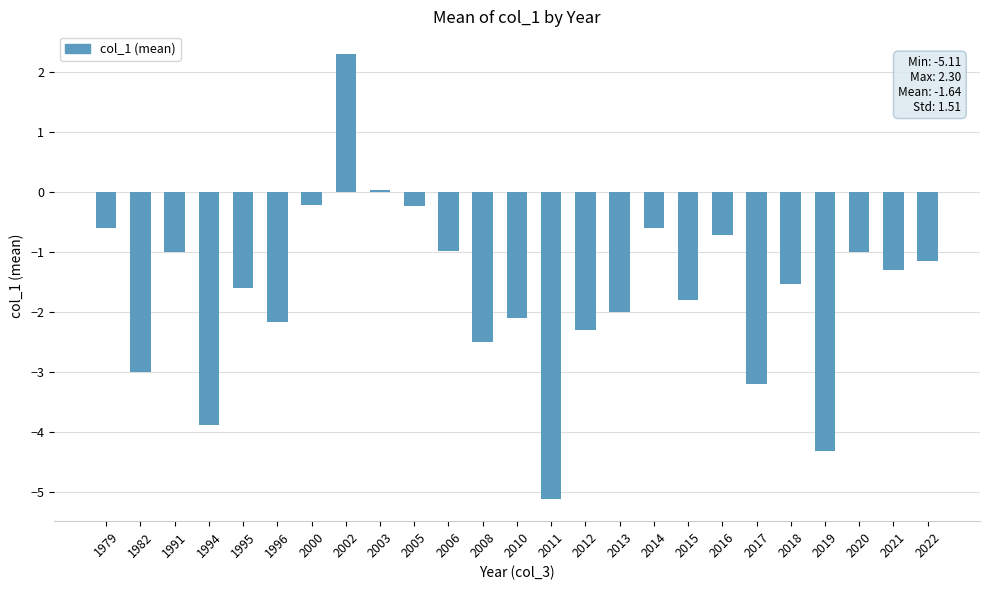

What is the difference between the maximum and minimum values?

7.4